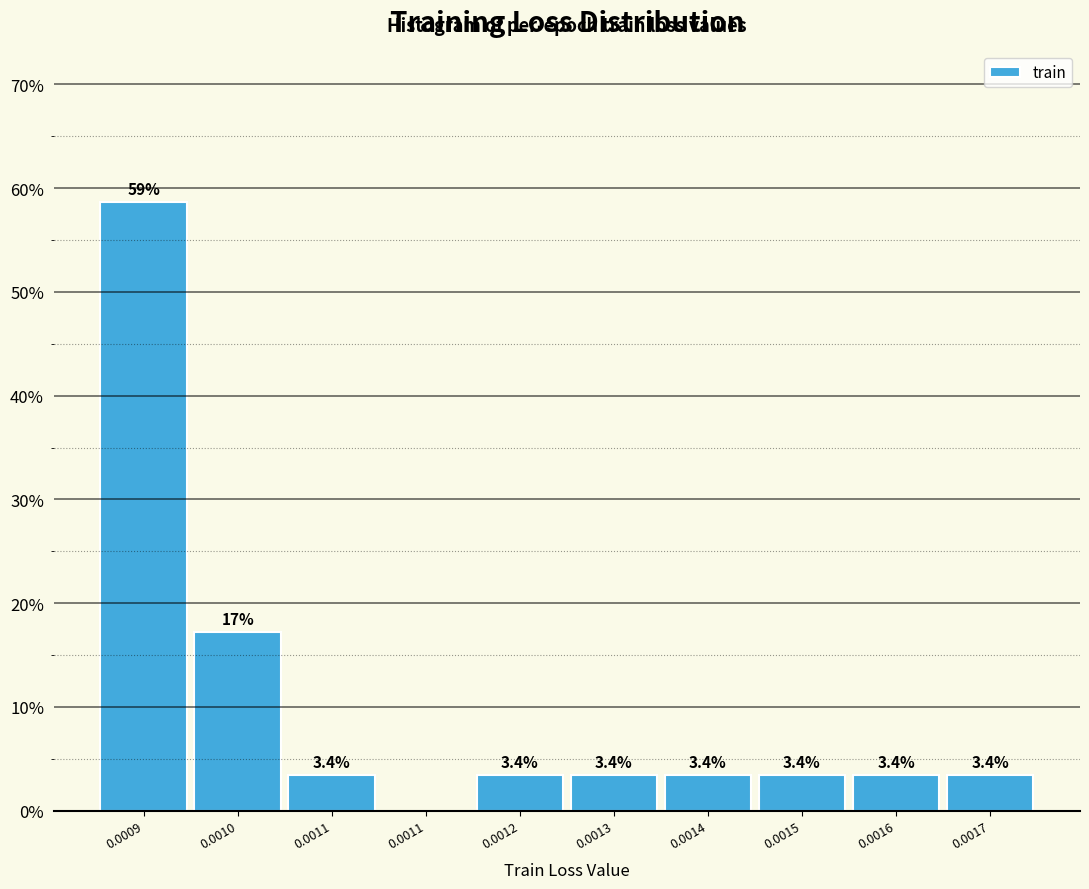

Are the bars horizontal?

No